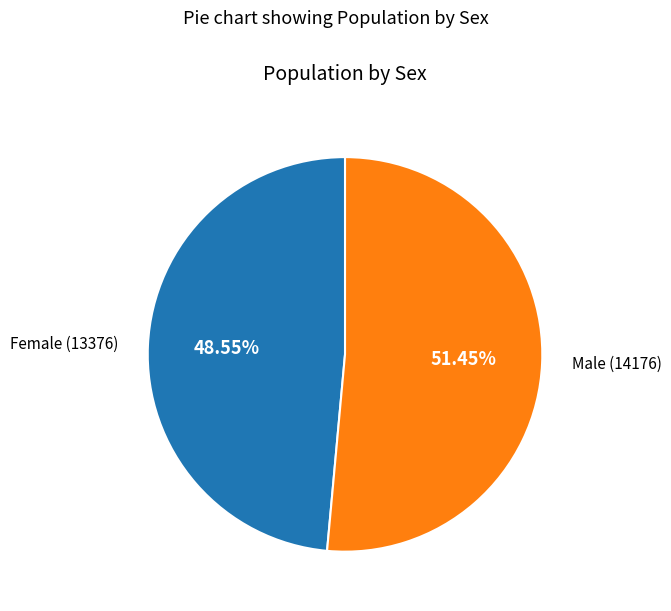

Is there a majority slice in this chart?

Yes